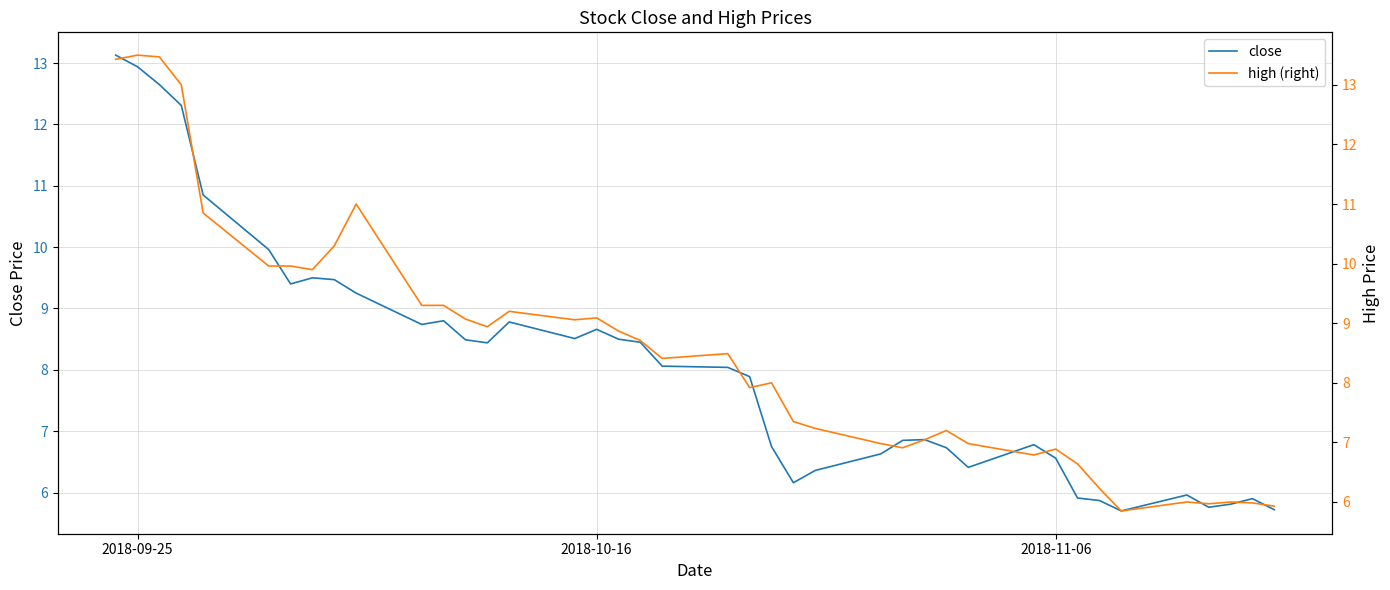

Is it true that close equals 14.1 at 2018-10-16?

False